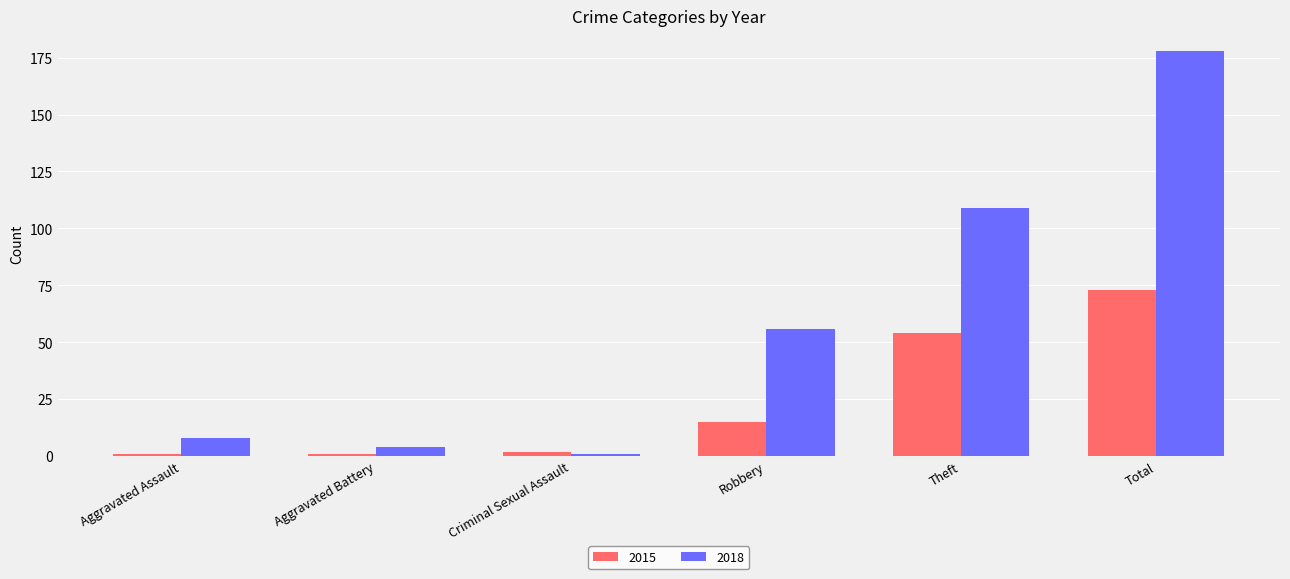

Count the number of data series in this chart.

2